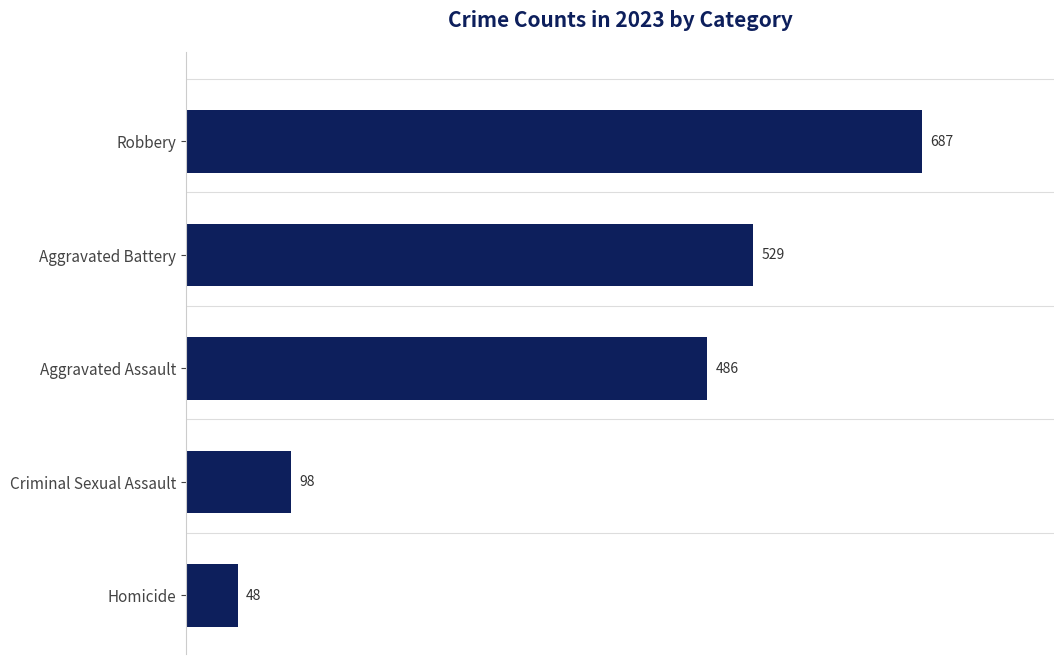

List the labels in order of value, largest first.

Robbery, Aggravated Battery, Aggravated Assault, Criminal Sexual Assault, Homicide